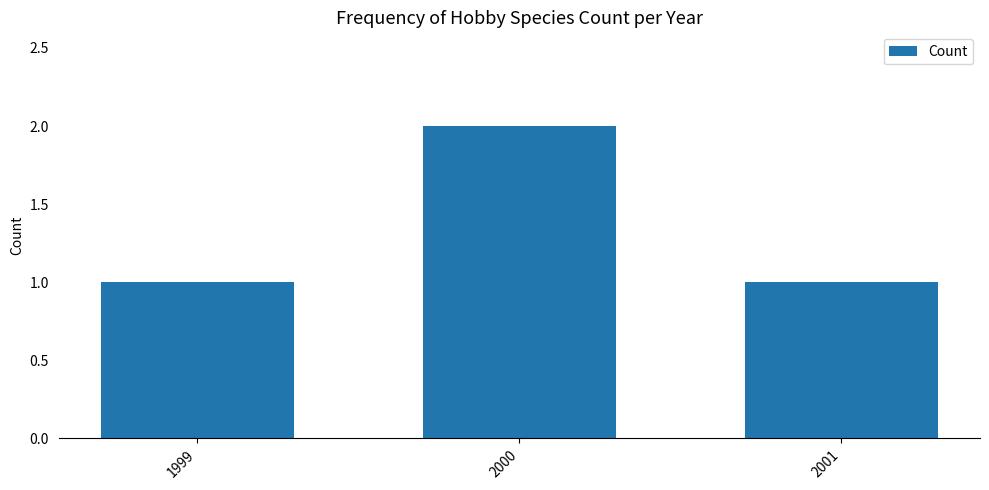

The value at 1999 is 1. True or false?

True